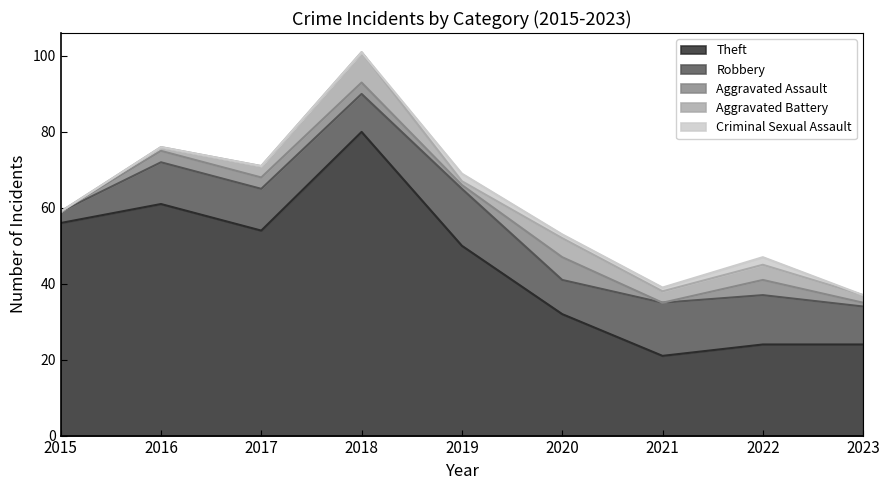

In Aggravated Assault, how many points are lower than both neighbors (excluding endpoints)?

2